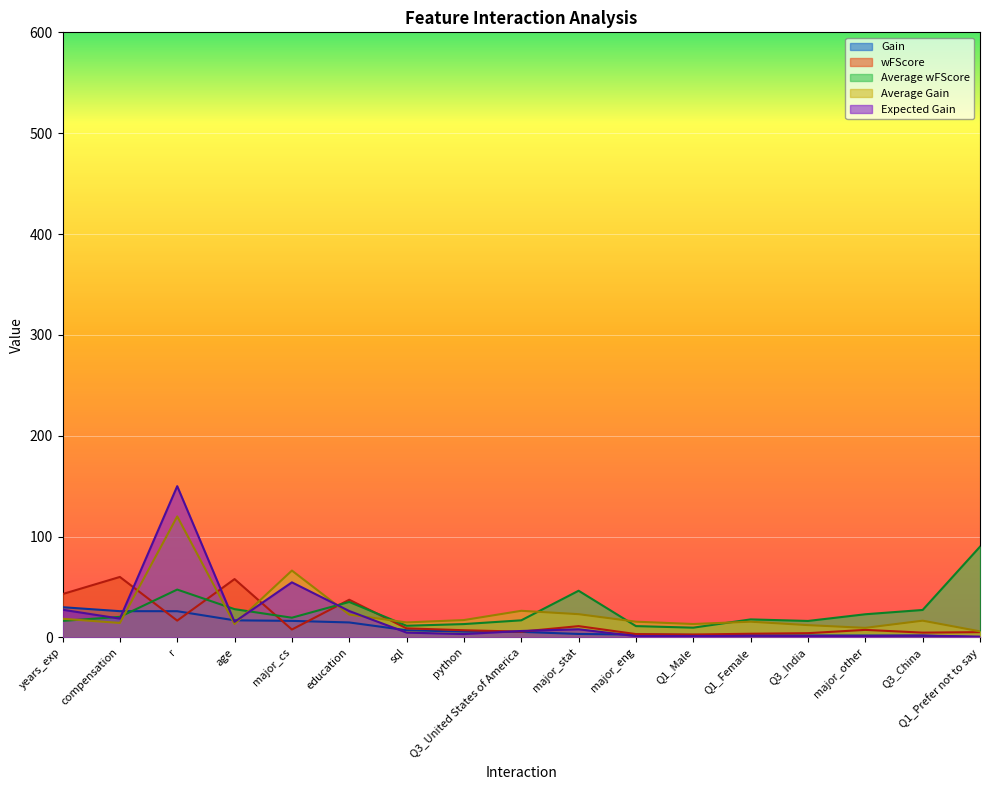

In Average Gain, how many points are lower than both neighbors (excluding endpoints)?

5